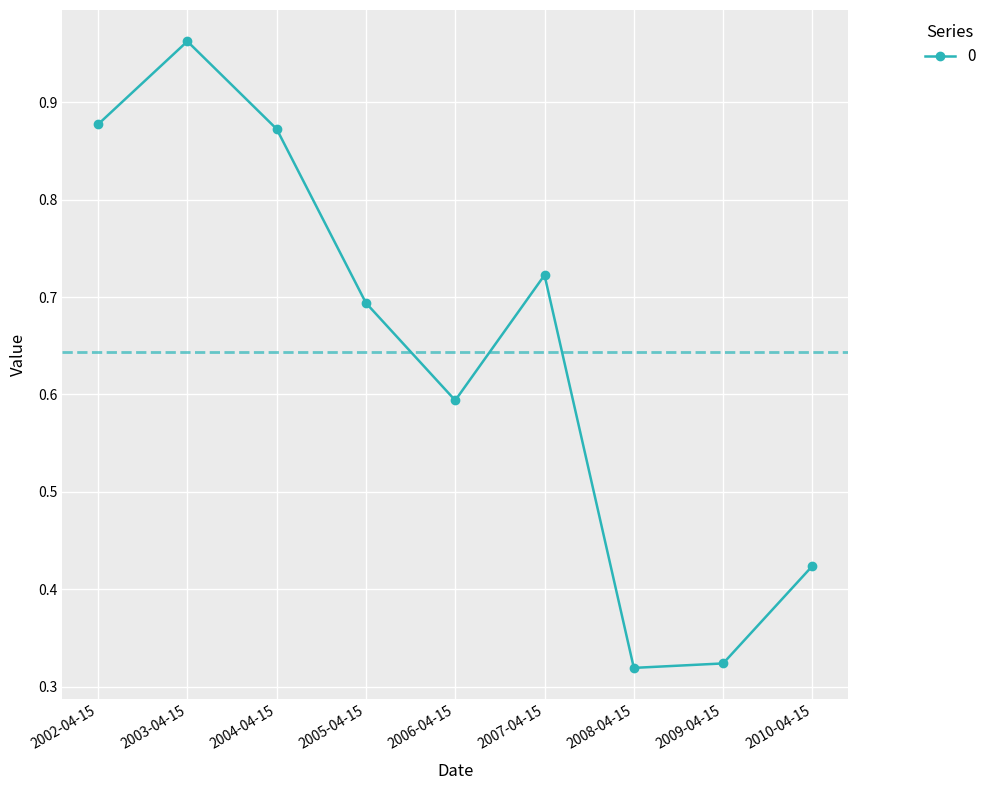

What is the difference between the maximum and minimum values?

0.6